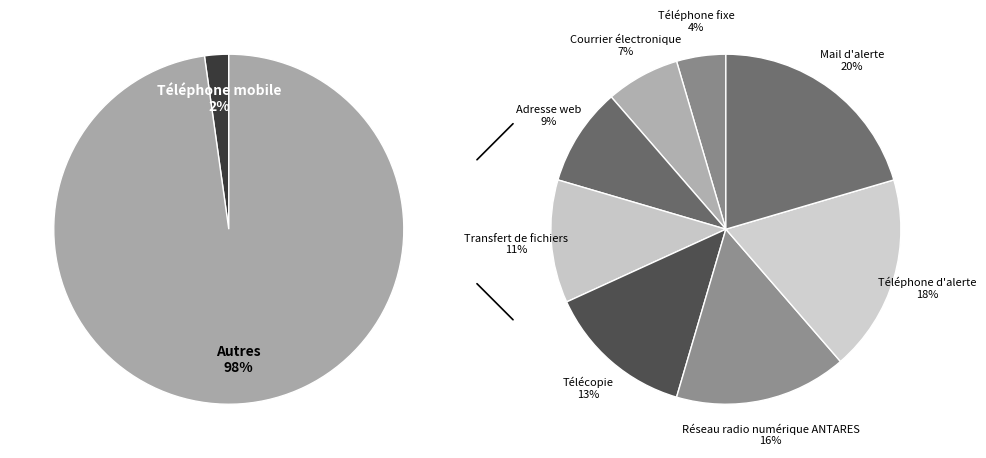

Does any single category account for the majority?

No